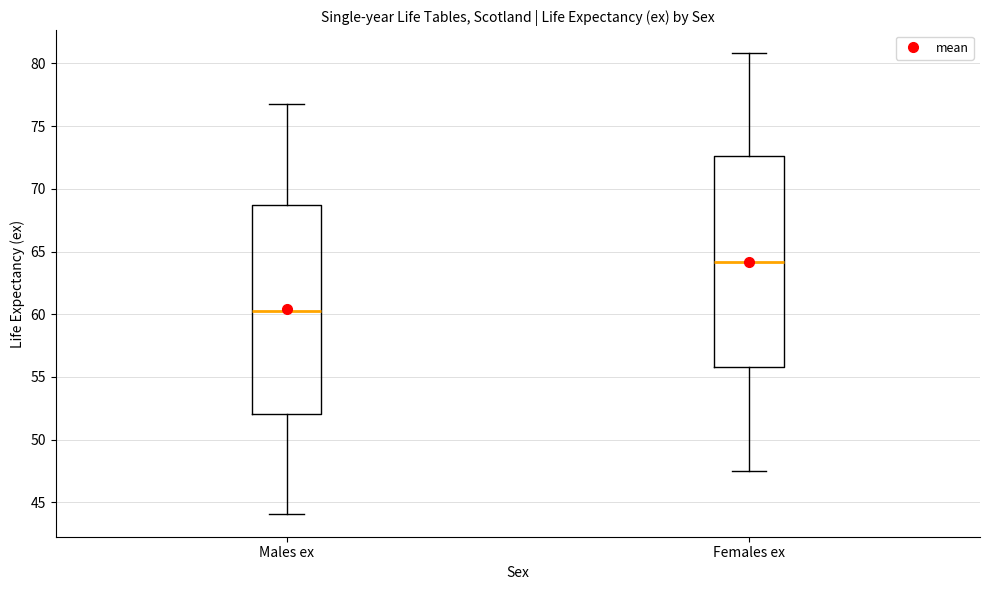

Which box's median line is the highest?

Females ex